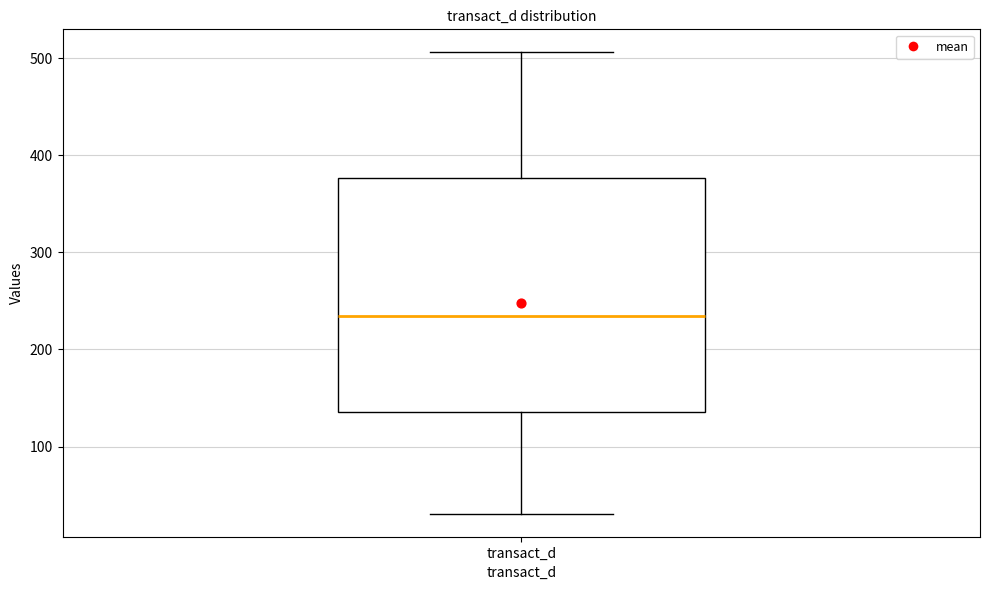

Where is the lower edge of the box for transact_d on the y-axis? The values are not printed on the chart, so give them approximately, as read against the axis.

140